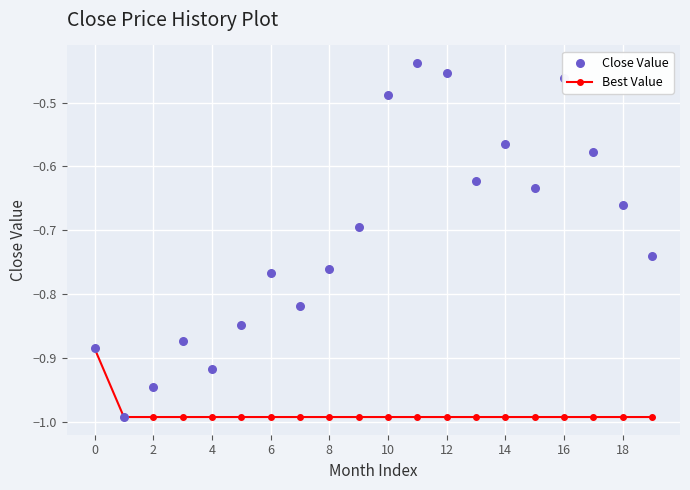

The value of Best Value at 8 is -0.3. True or false?

False